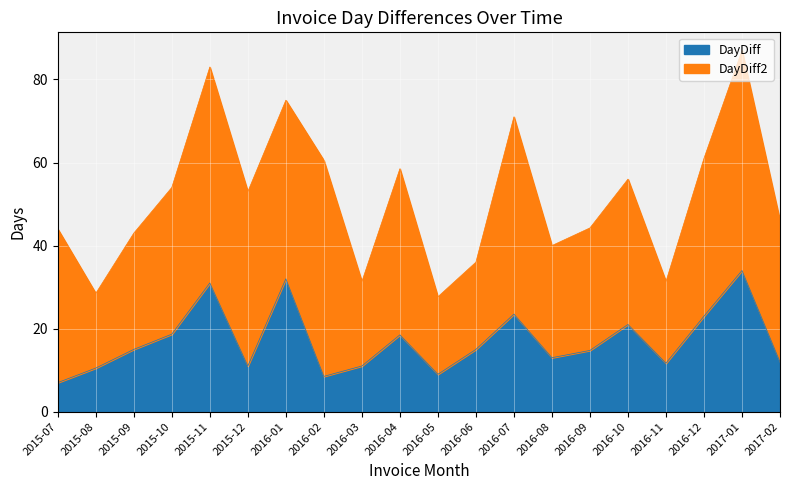

How many lines are shown in the chart?

2